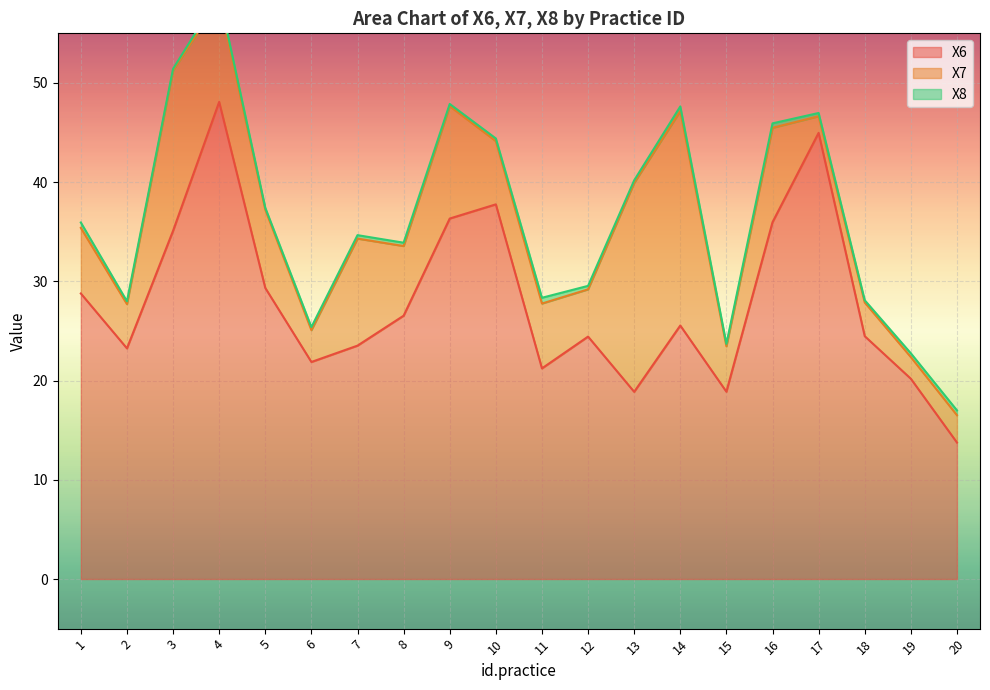

How many data points in X6 are less than 25?

10